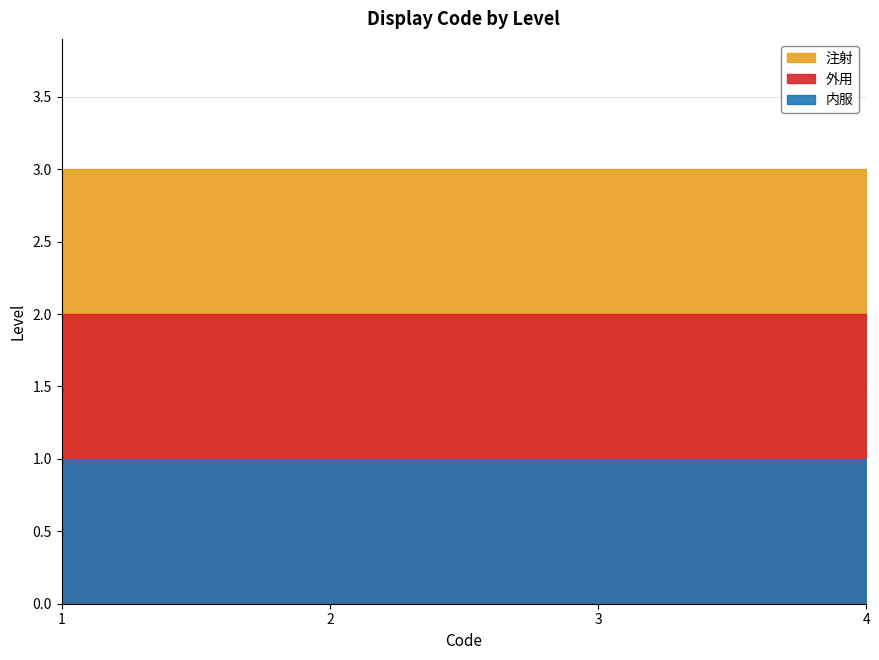

True or false: 注射 and 内服 intersect in this chart.

False